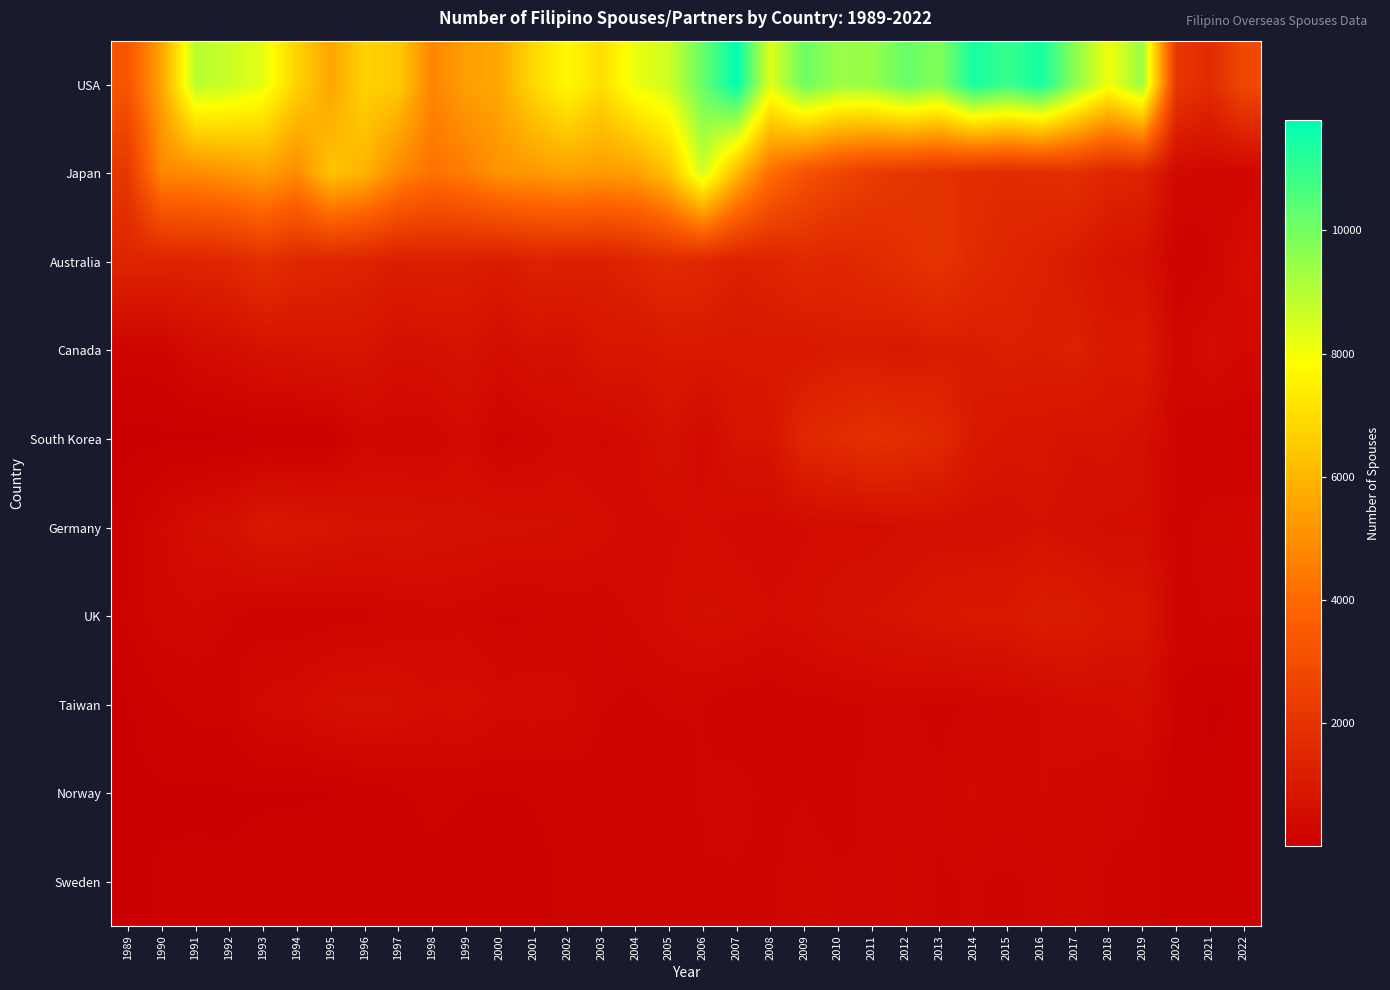

What is the difference between the highest and lowest values at 2019?

9149